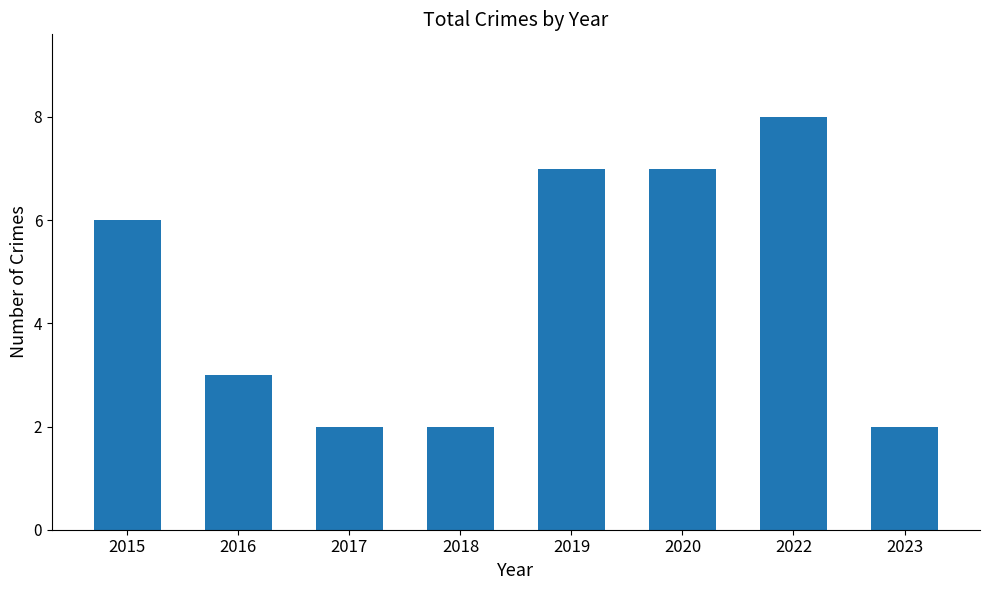

Reading left to right, transcribe all the data shown in this chart.

2015=6	2016=3	2017=2	2018=2	2019=7	2020=7	2022=8	2023=2